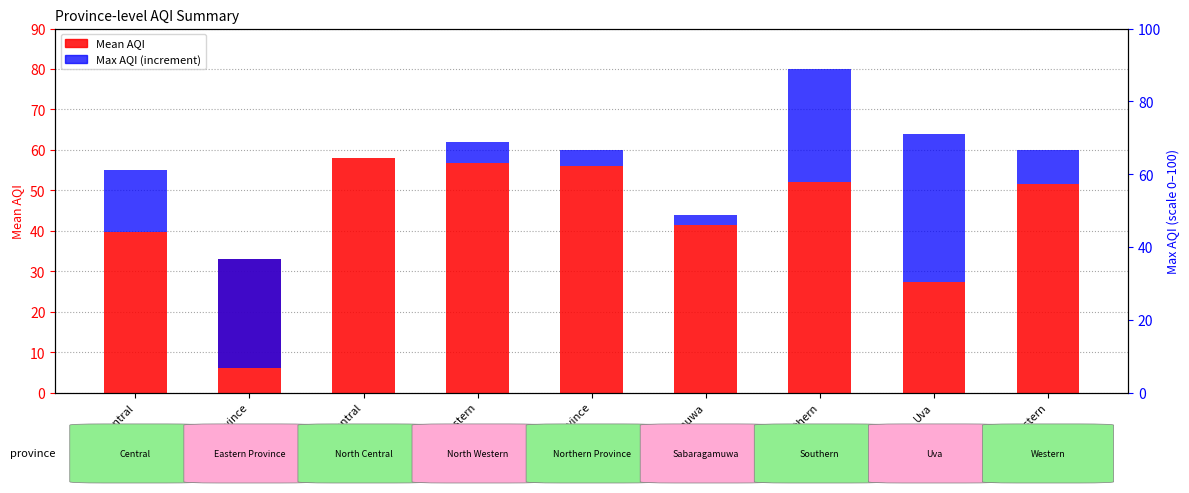

Is it true that Max AQI equals 5.3 at North Western?

True